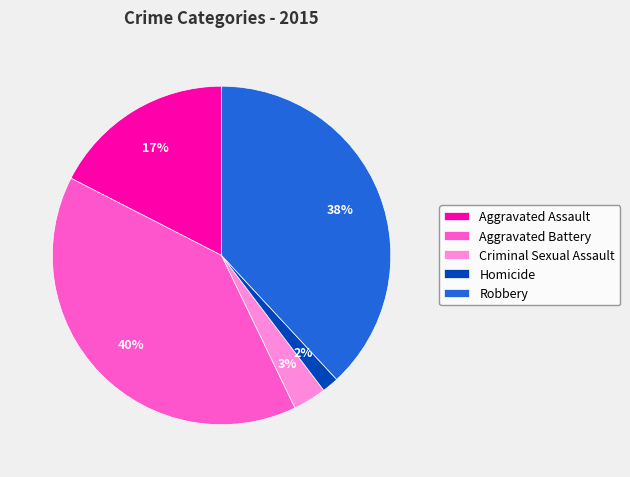

How many segments does this pie chart have?

5